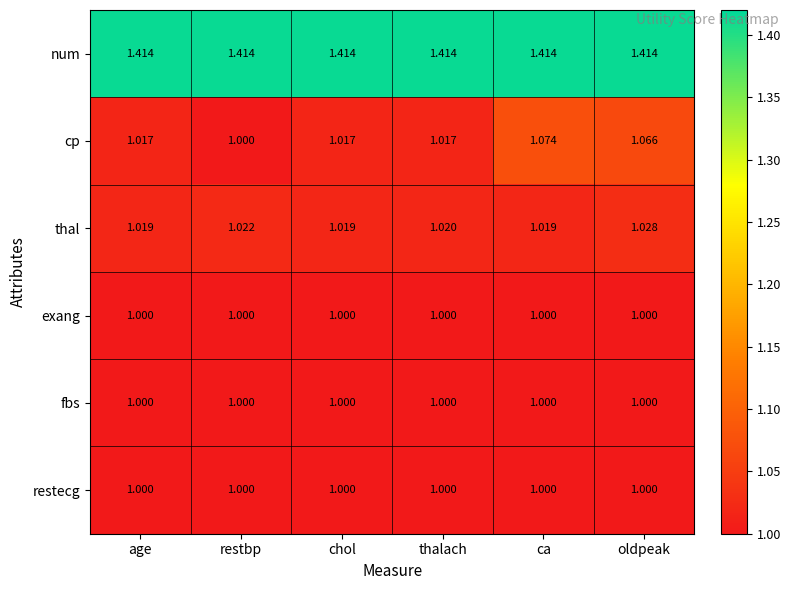

Which category has the lowest value in the cp series?

restbp